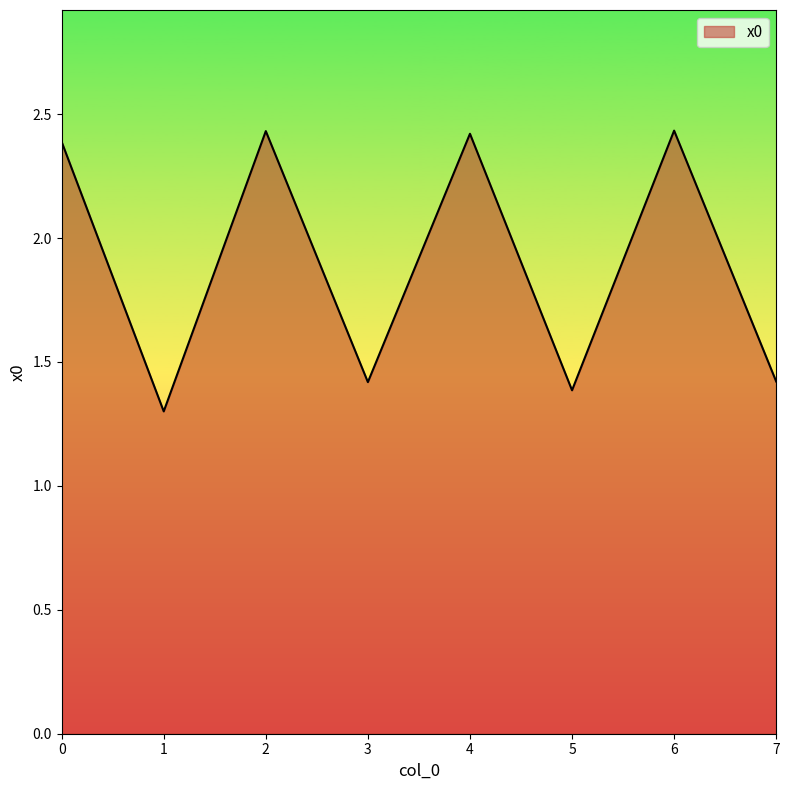

At which label is the value closest to 1?

1